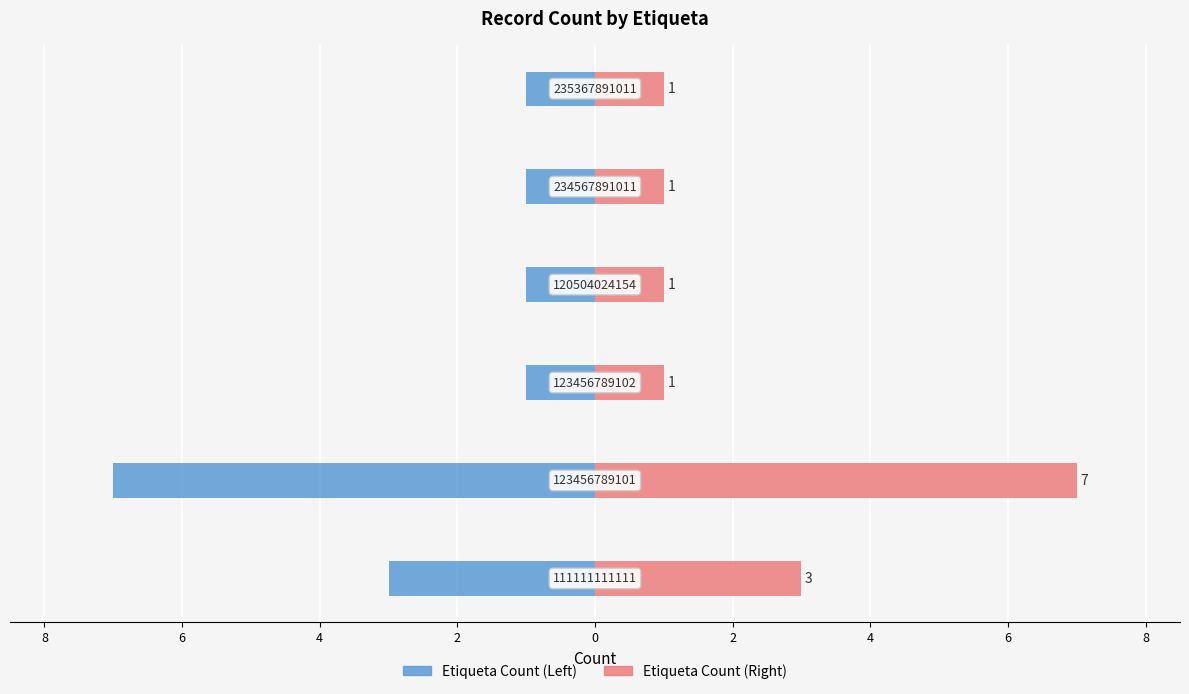

Reading left to right, extract all data points from this chart.

Left Series: -3	-7	-1	-1	-1	-1
Right Series: 3	7	1	1	1	1